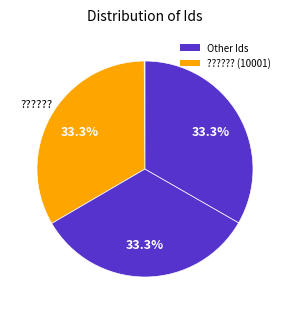

Does any single category account for the majority?

No